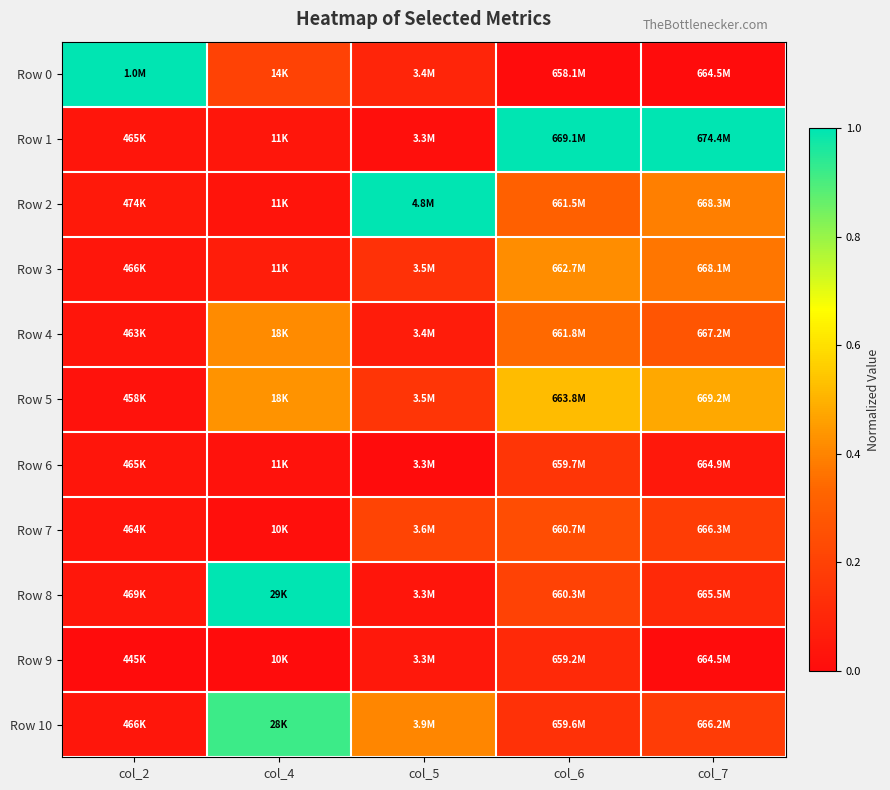

Which series has the largest total across all categories?

Row 1